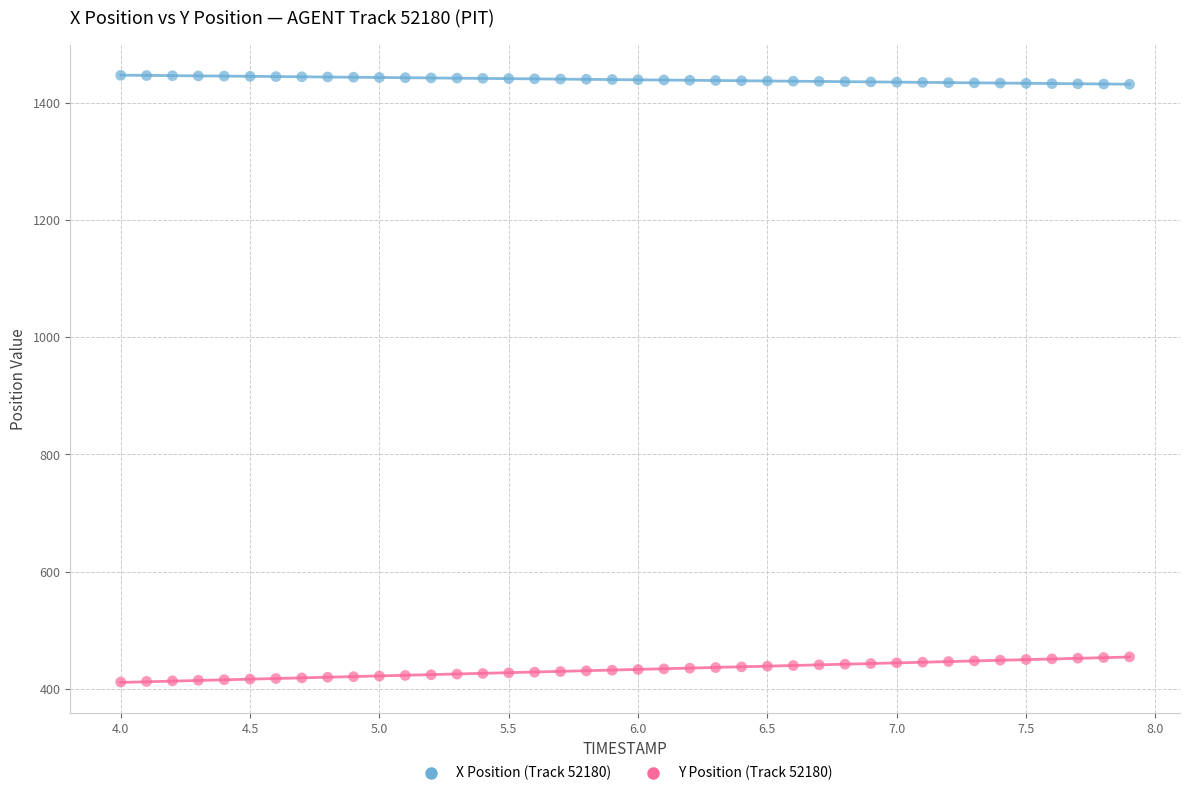

Across all data points, what is the range of X values (max minus min)?

3.9